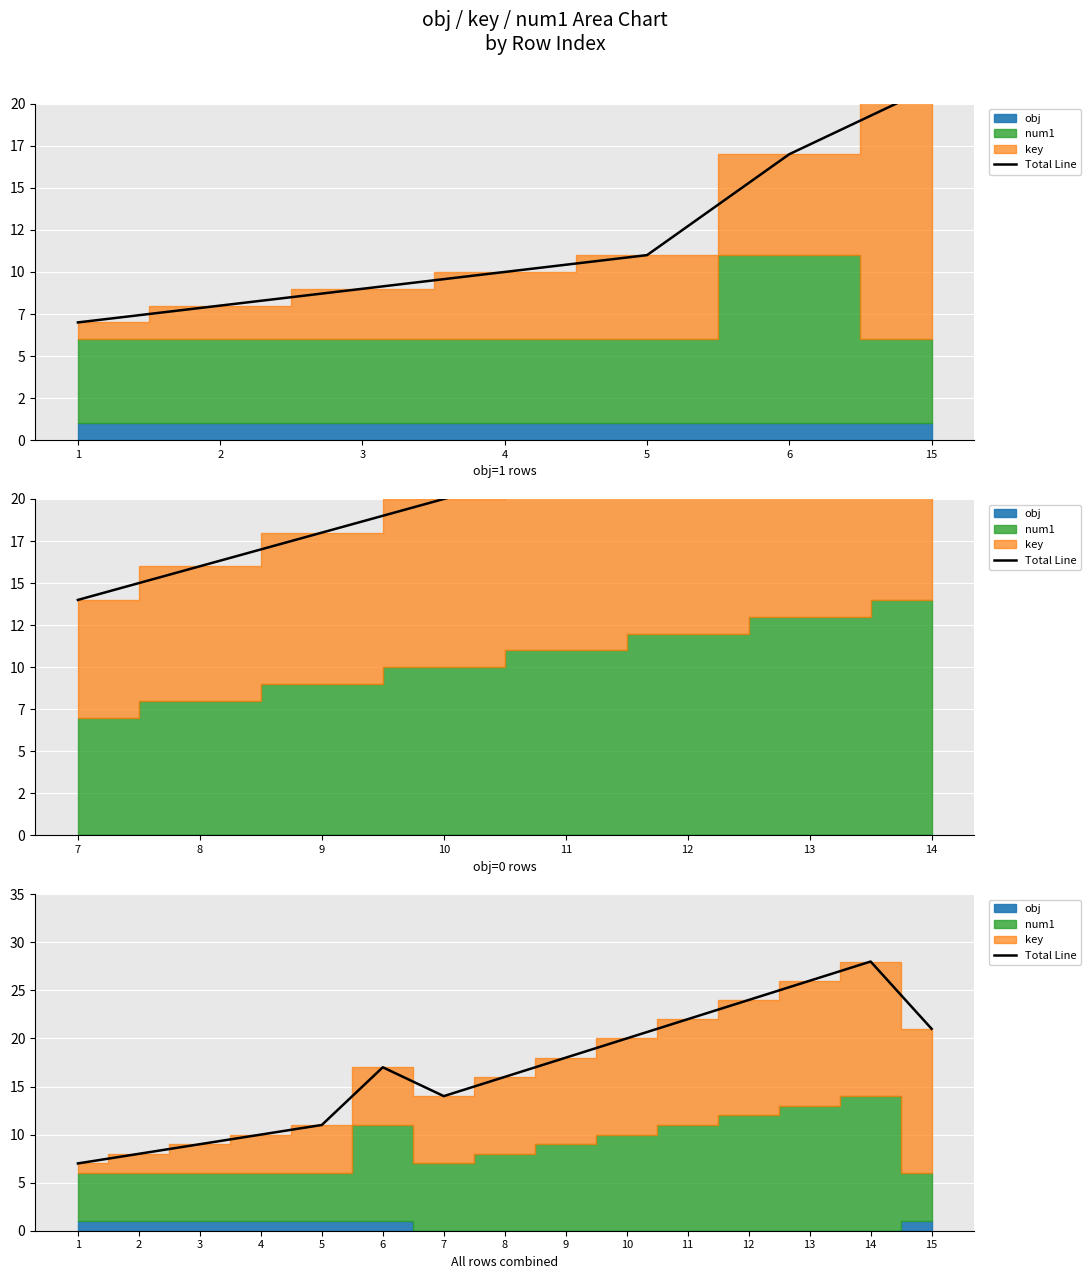

What is the difference between the maximum and minimum values?

21